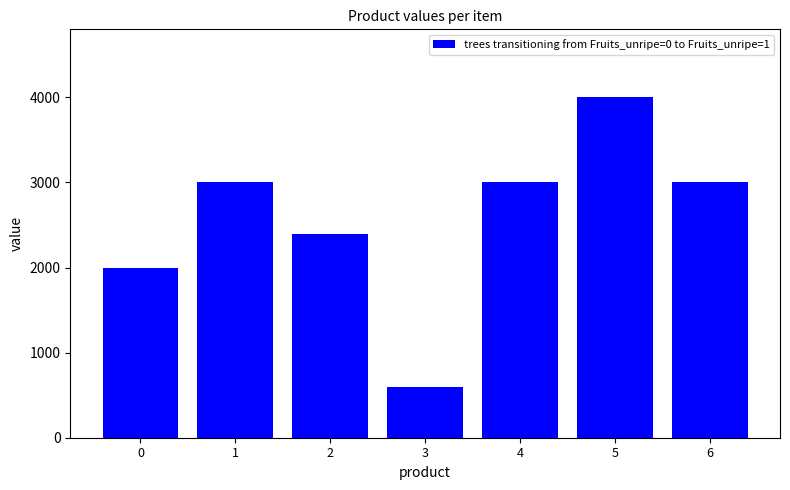

Reading right to left, transcribe all the data shown in this chart.

6=3000	5=4000	4=3000	3=600	2=2400	1=3000	0=2000